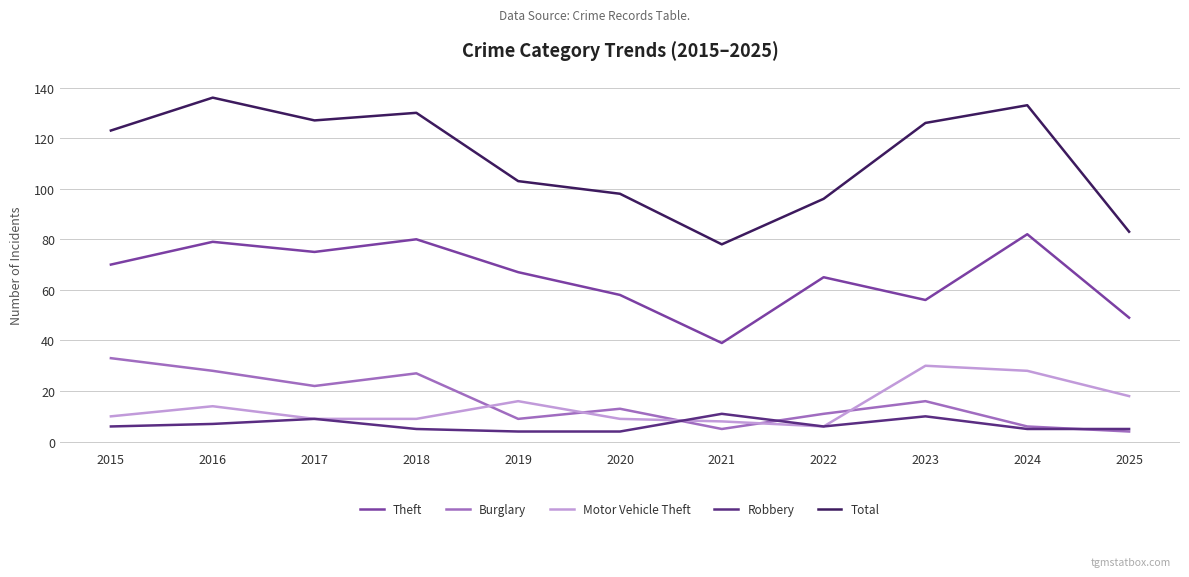

Which series has the largest range (max minus min)?

Total